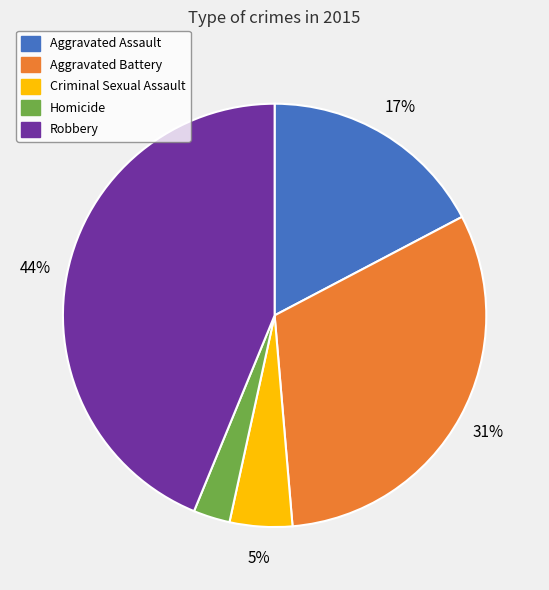

How many slices are in this pie chart?

5